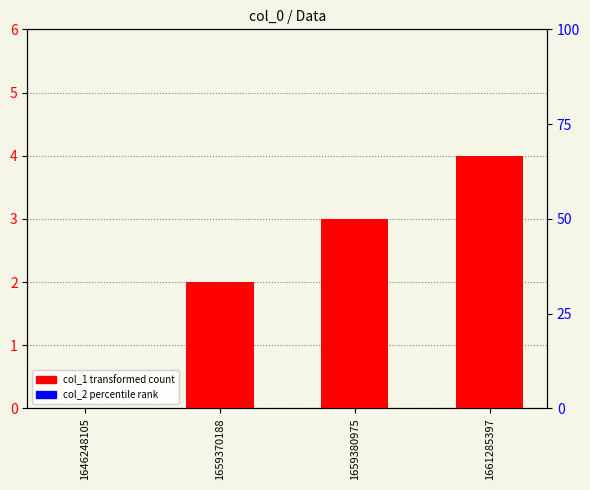

Count the number of categories in the chart.

4